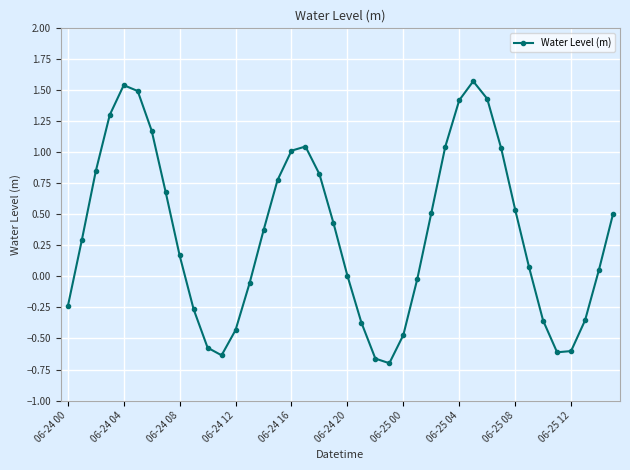

How many lines are shown in the chart?

1